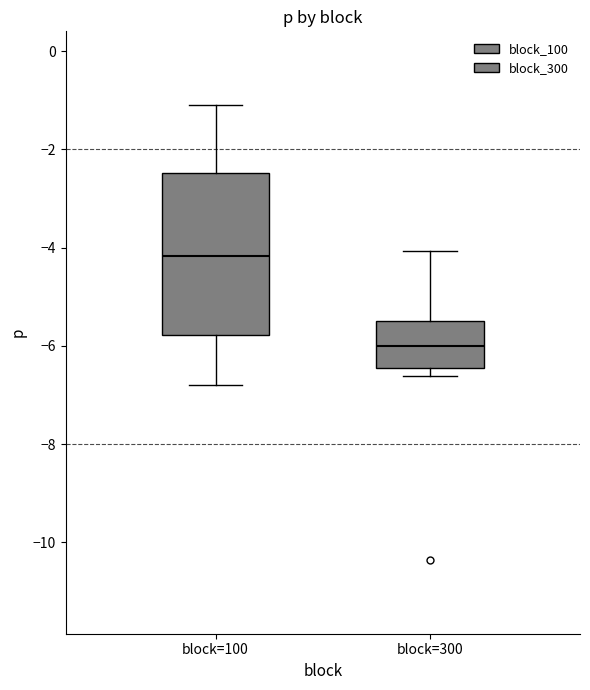

Comparing the boxes themselves (not the whiskers), which one is the tallest?

block=100